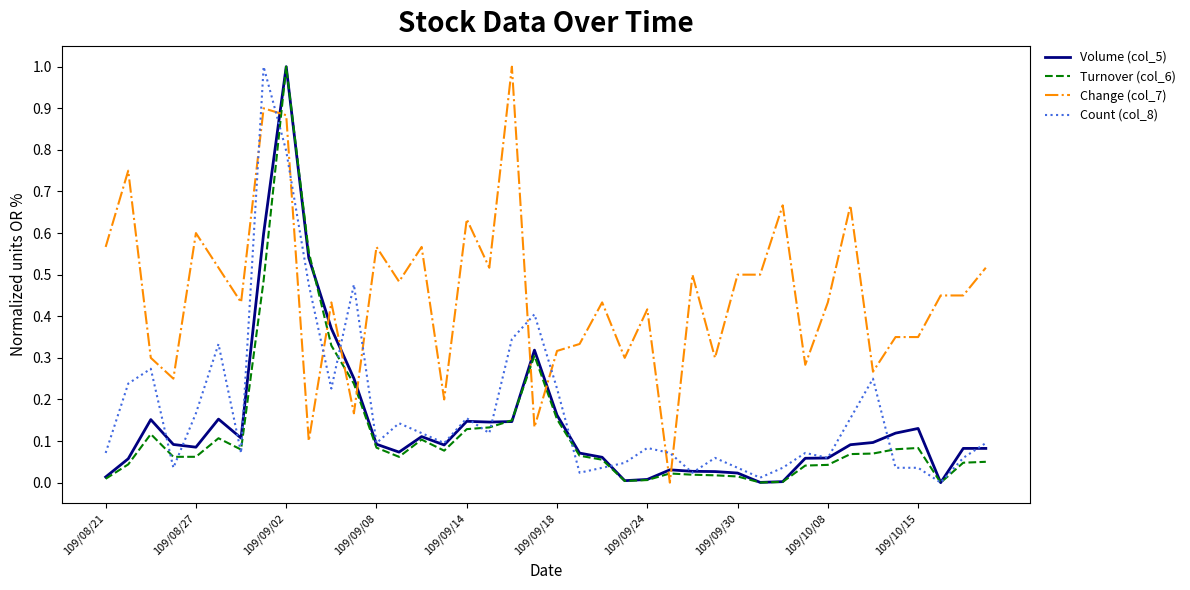

True or false: Volume (col_5) and Count (col_8) intersect in this chart.

True